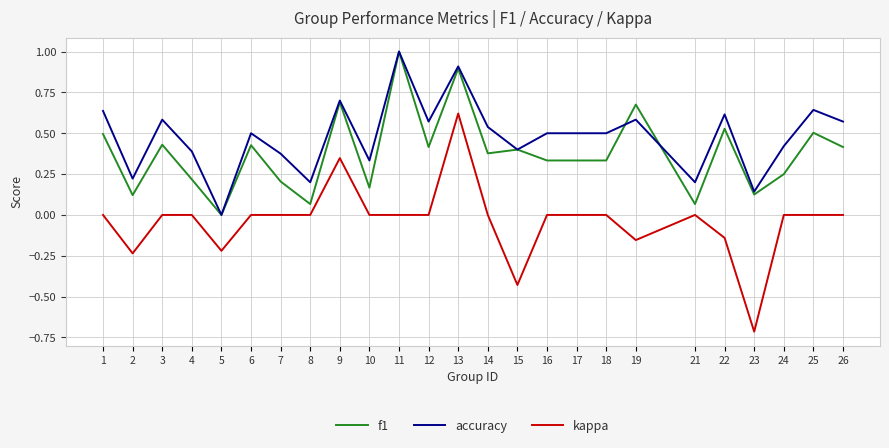

Is it true that kappa equals 0.8 at 6?

False